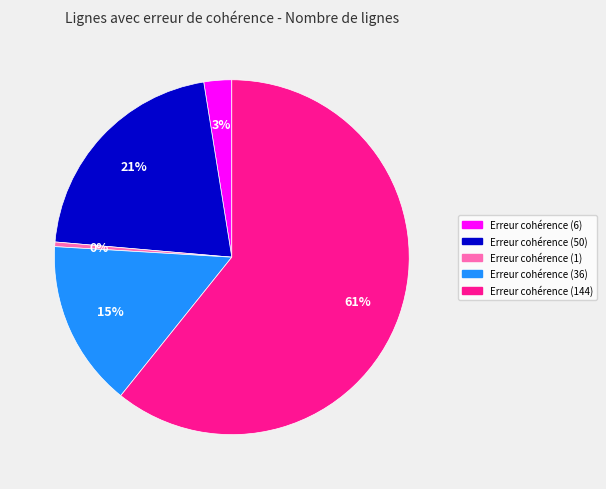

What is the ratio of the value at Erreur cohérence (50) to the value at Erreur cohérence (1)?

50.0